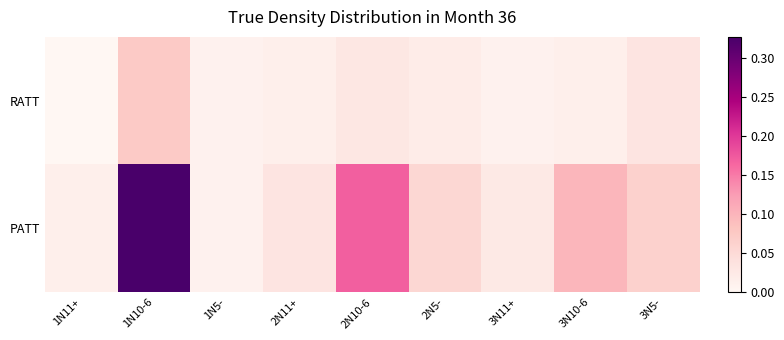

Which category has the lowest value across all series?

1N11+